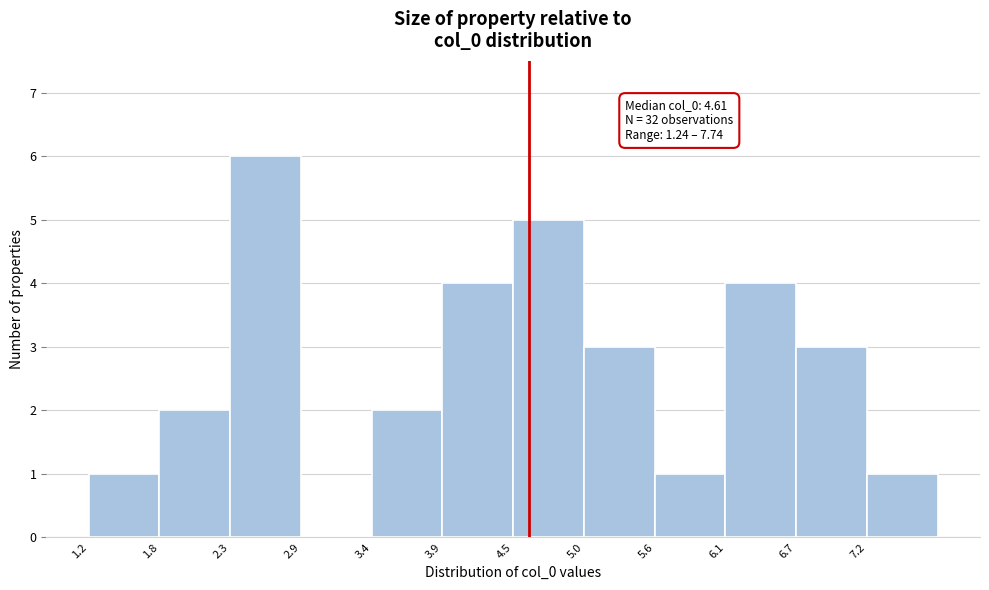

Which range on the x-axis has the tallest bar?

2.3 to 2.9